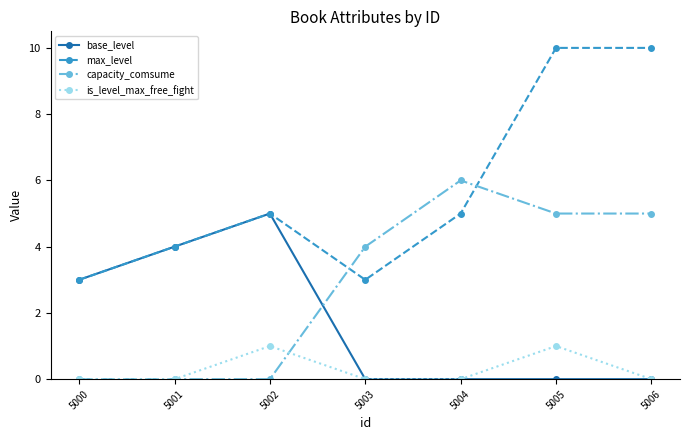

List the series in order of their peak value, lowest first.

is_level_max_free_fight, base_level, capacity_comsume, max_level